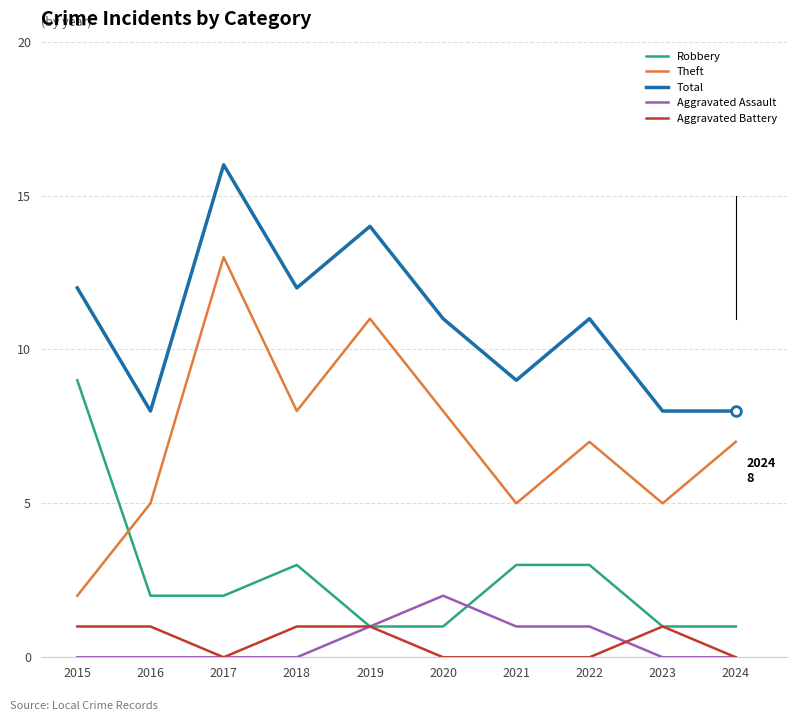

True or false: Total and Aggravated Assault cross at least once.

False